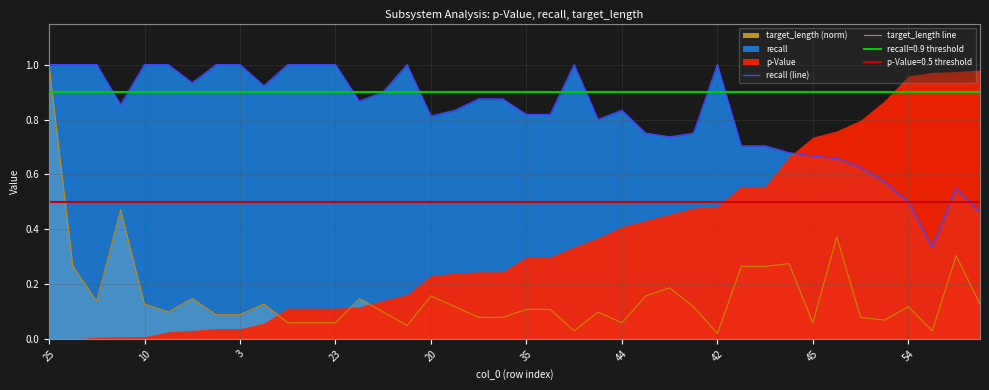

Reading right to left, extract all data points from this chart.

recall (line): 0.5	0.5	0.3	0.5	0.6	0.6	0.7	0.7	0.7	0.7	0.7	1.0	0.8	0.7	0.8	0.8	0.8	1.0	0.8	0.8	0.9	0.9	0.8	0.8	1.0	0.9	0.9	1.0	1.0	1.0	0.9	1.0	1.0	0.9	1.0	1.0	0.9	1.0	1.0	1.0
target_length line: 0.1	0.3	0.0	0.1	0.1	0.1	0.4	0.1	0.3	0.3	0.3	0.0	0.1	0.2	0.2	0.1	0.1	0.0	0.1	0.1	0.1	0.1	0.1	0.2	0.0	0.1	0.1	0.1	0.1	0.1	0.1	0.1	0.1	0.1	0.1	0.1	0.5	0.1	0.3	1.0